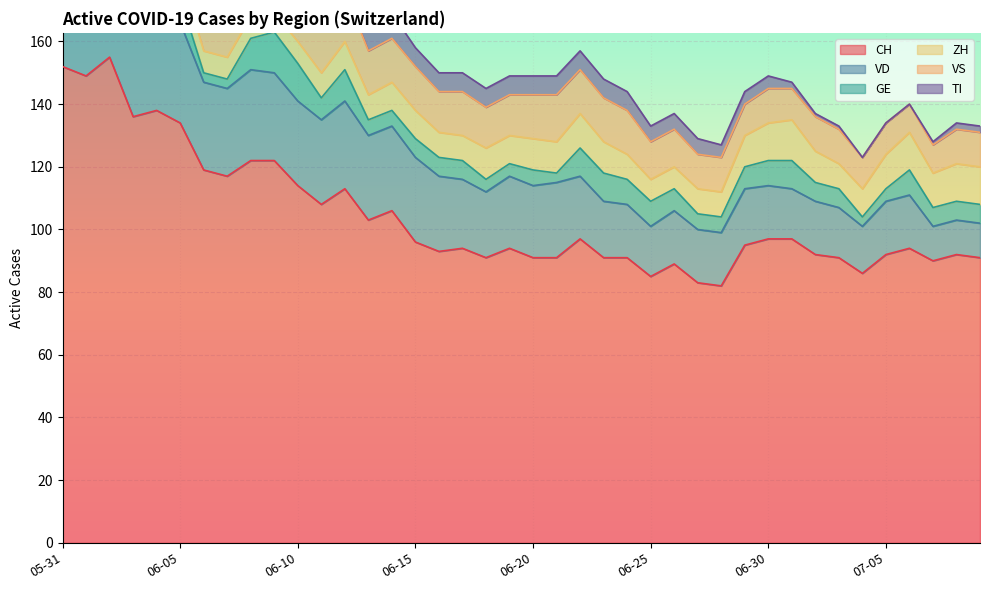

What is the label of the 4th point from the right?

2020-07-06